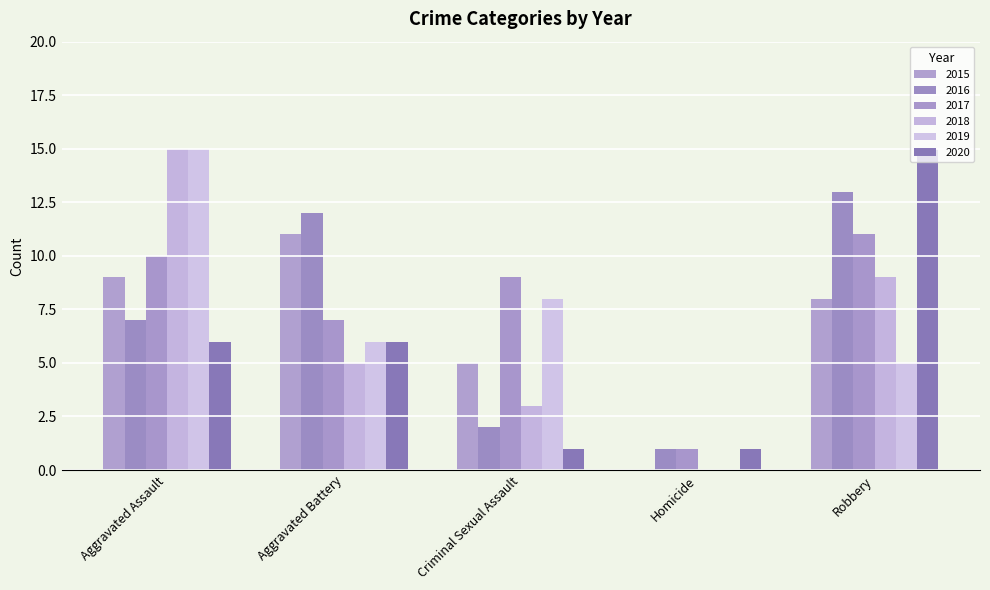

Reading left to right, what are all the values shown in this chart?

2015: 9	11	5	0	8
2016: 7	12	2	1	13
2017: 10	7	9	1	11
2018: 15	5	3	0	9
2019: 15	6	8	0	5
2020: 6	6	1	1	15